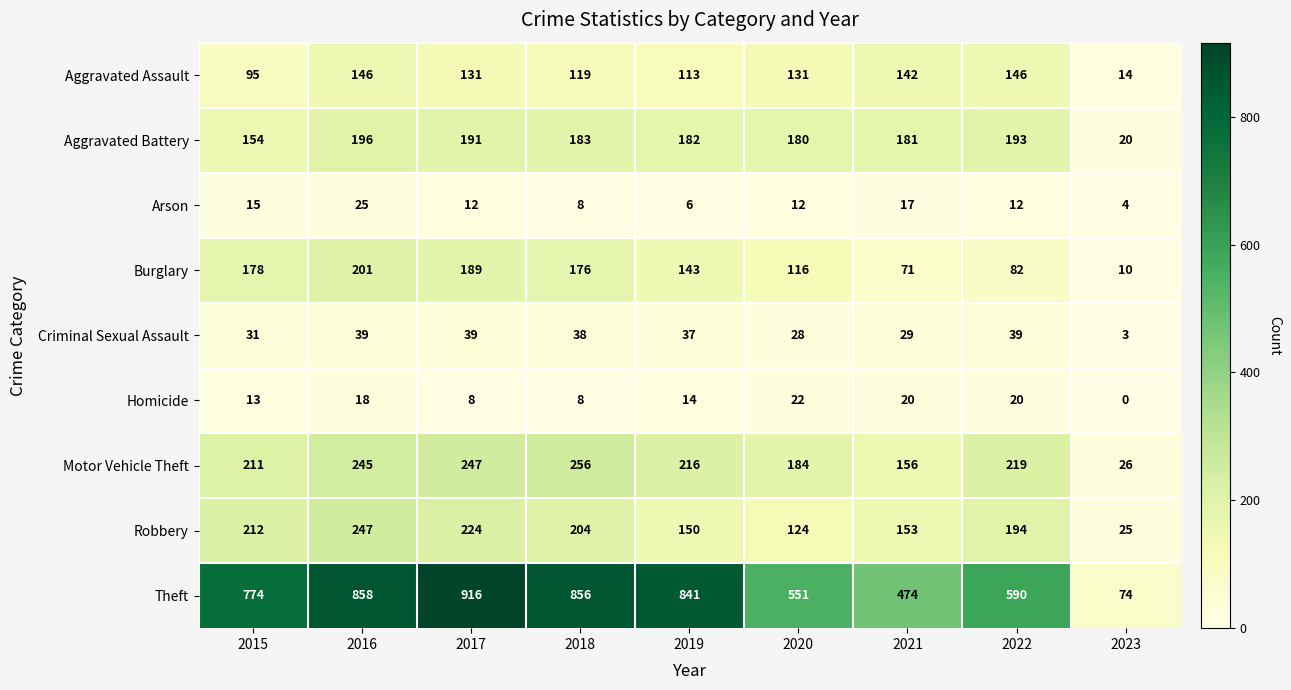

How many data points in Homicide are less than 14?

4